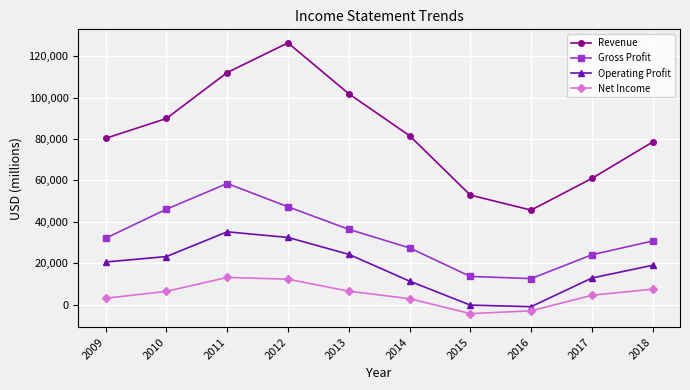

What is the sum of the Revenue values at 2016 and 2012?

172086